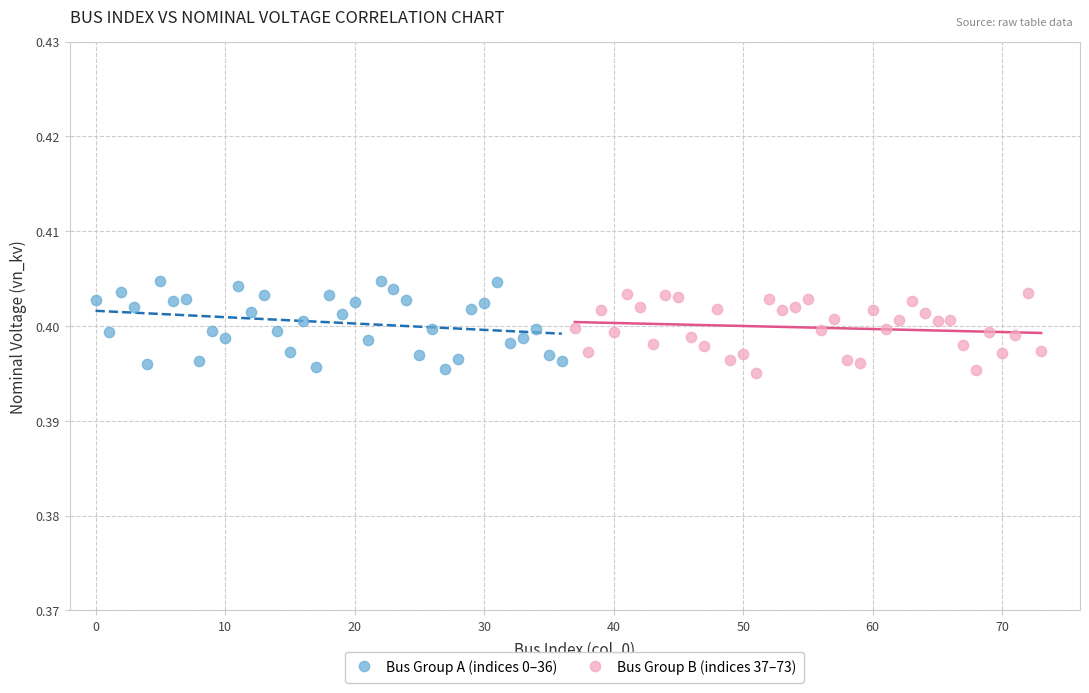

What are all the series names shown in the legend?

Bus Group A (indices 0–36), Bus Group B (indices 37–73)